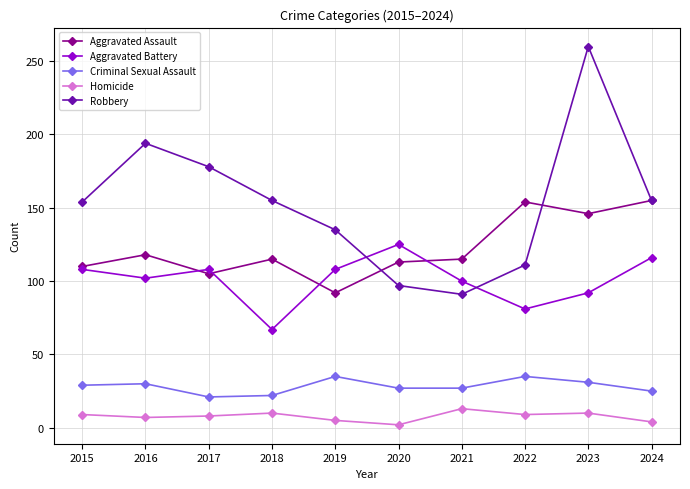

At 2023, list the series in order from largest to smallest.

Robbery, Aggravated Assault, Aggravated Battery, Criminal Sexual Assault, Homicide